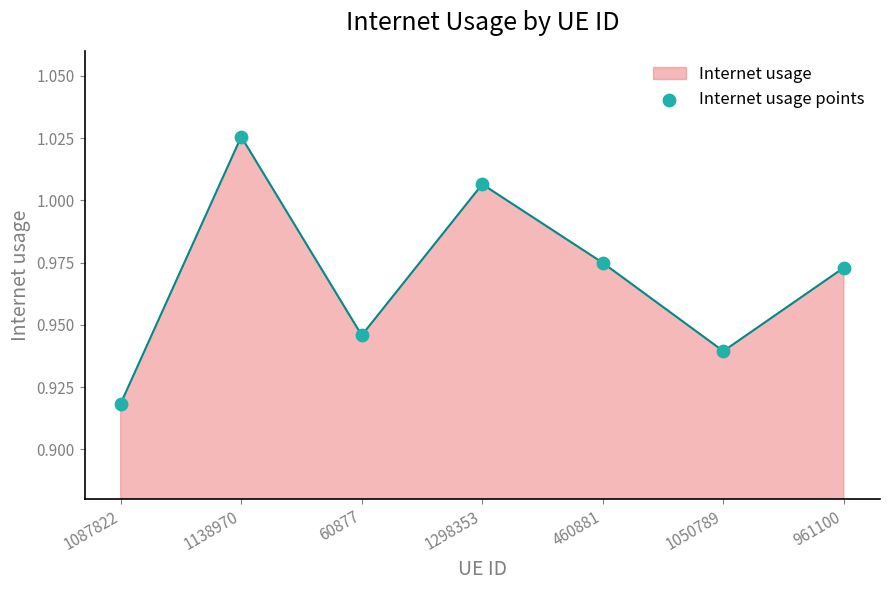

Which has a higher value, 1050789 or 460881?

460881